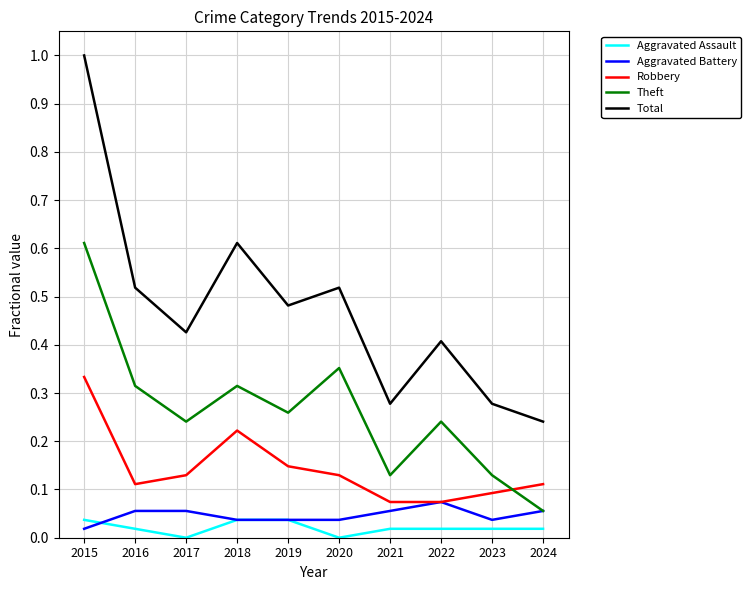

True or false: Theft has a value of 0.6 at 2020.

False